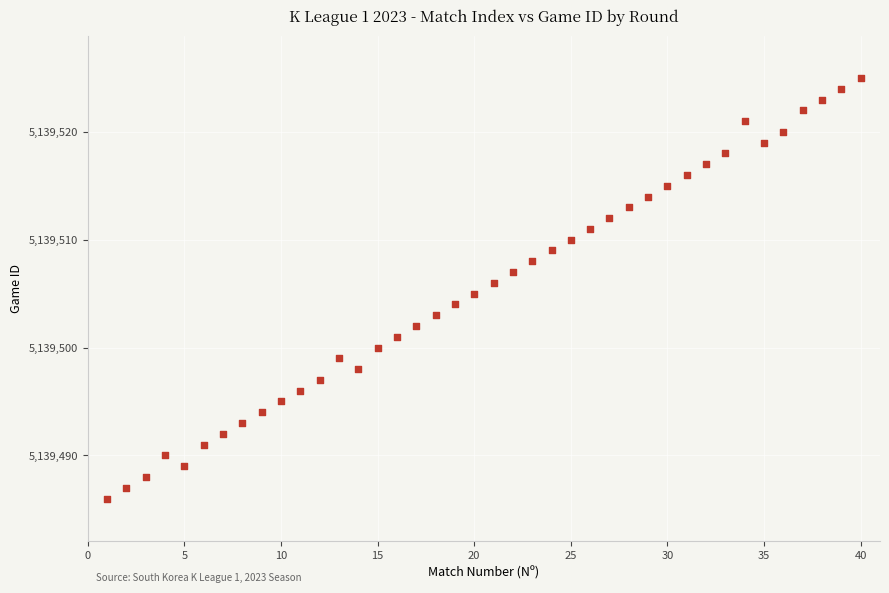

What is the range of X values (max minus min)?

39